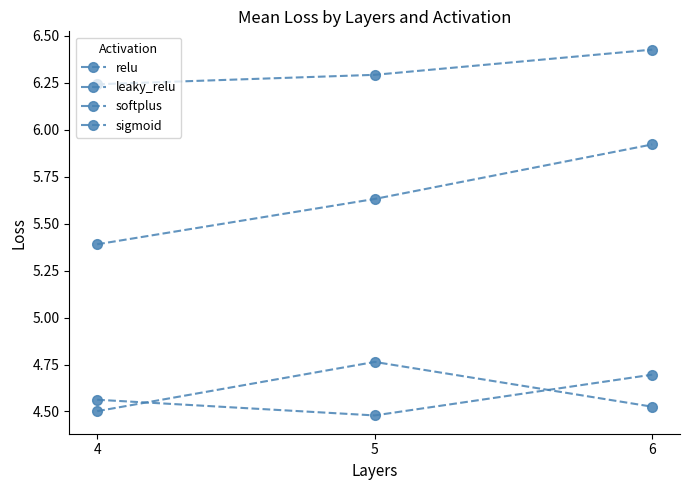

Is it true that leaky_relu equals 4.7 at 6?

True